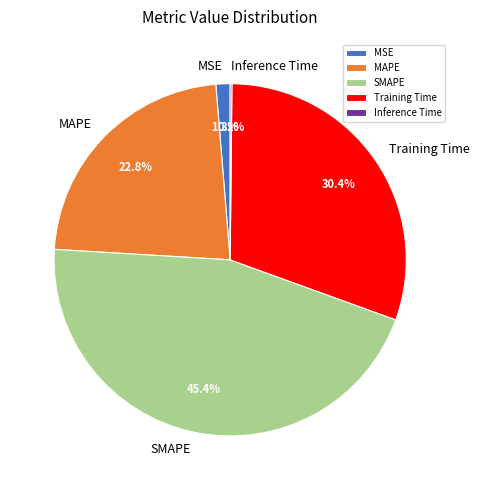

Between MSE and Training Time, which is larger?

Training Time